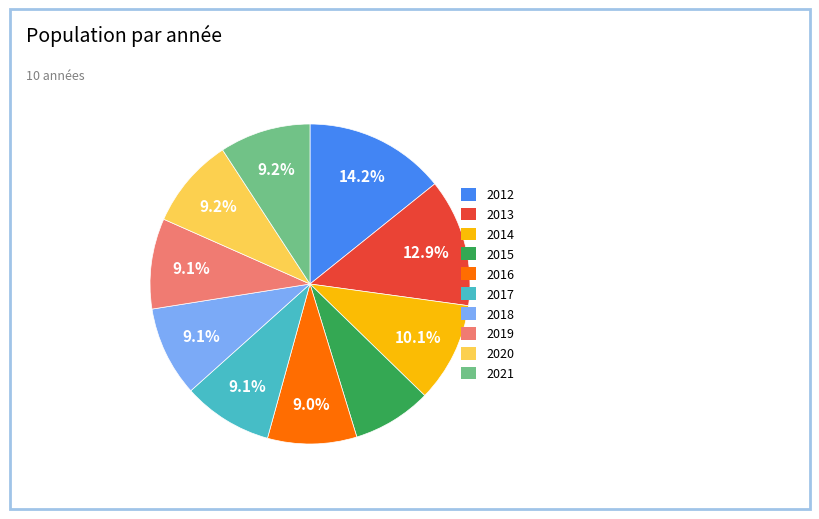

What is the largest slice in the pie chart?

2012